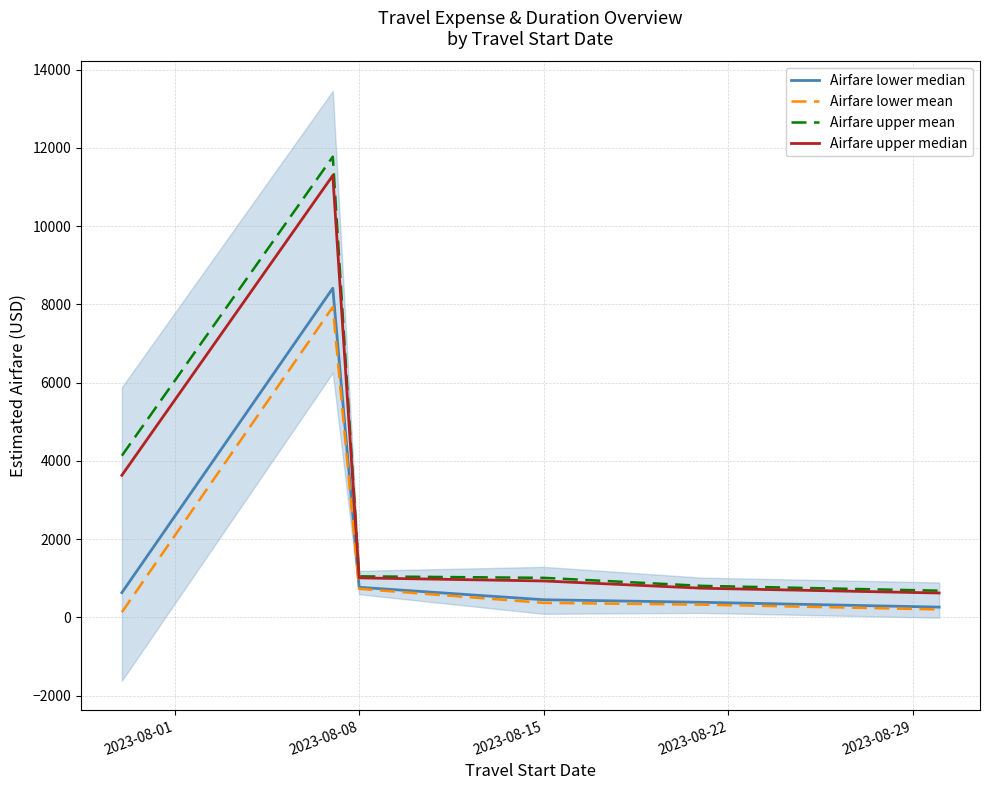

Where is Airfare lower median nearest to the value 4340?

2023-08-08